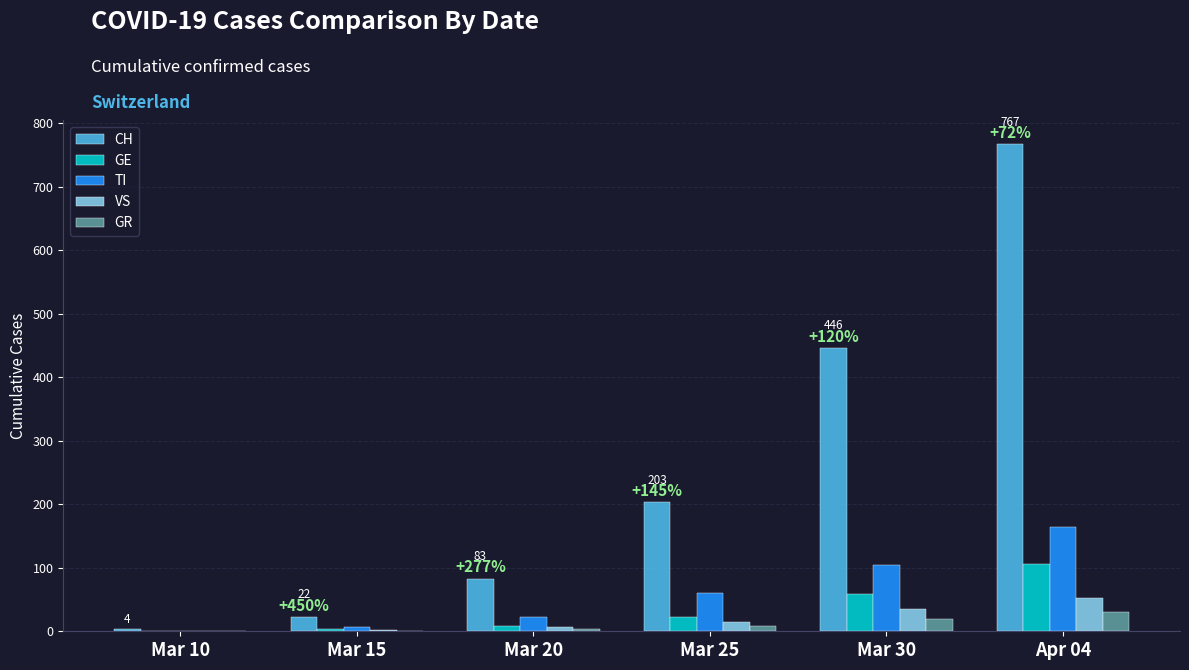

What is the sum of all GR values?

60